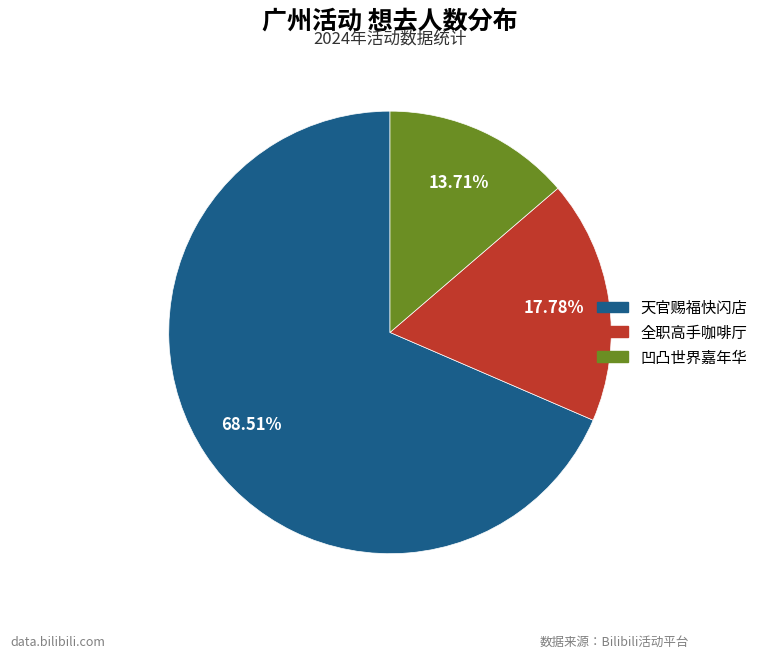

Is there any slice that represents more than half of the pie?

Yes